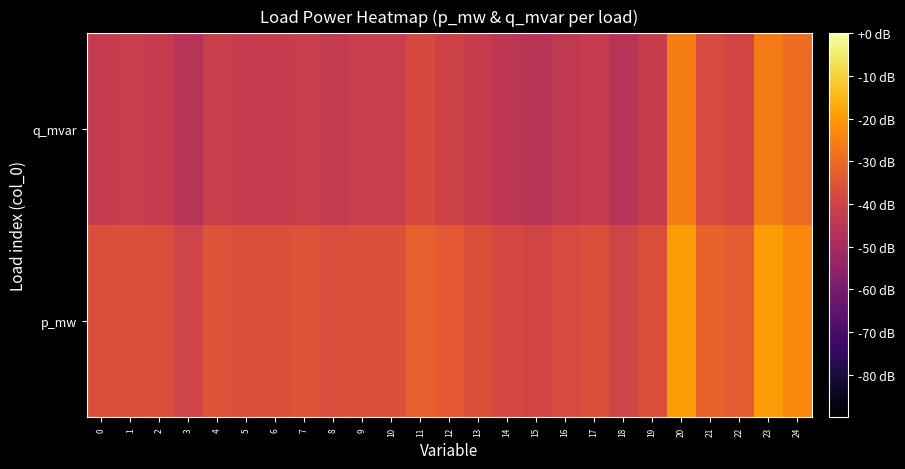

Reading left to right, what are all the values shown in this chart?

p_mw: 0=-36.8	1=-35.9	2=-36.7	3=-40.0	4=-35.5	5=-36.8	6=-36.9	7=-35.8	8=-37.1	9=-36.0	10=-36.0	11=-32.3	12=-34.1	13=-36.4	14=-38.5	15=-39.6	16=-37.7	17=-36.7	18=-39.8	19=-36.2	20=-19.4	21=-31.7	22=-33.6	23=-20.0	24=-23.3
q_mvar: 0=-42.8	1=-41.9	2=-42.7	3=-46.0	4=-41.5	5=-42.9	6=-42.9	7=-41.8	8=-43.1	9=-42.0	10=-42.0	11=-38.3	12=-40.1	13=-42.4	14=-44.5	15=-45.6	16=-43.7	17=-42.7	18=-45.8	19=-42.2	20=-25.4	21=-37.7	22=-39.6	23=-26.0	24=-29.3